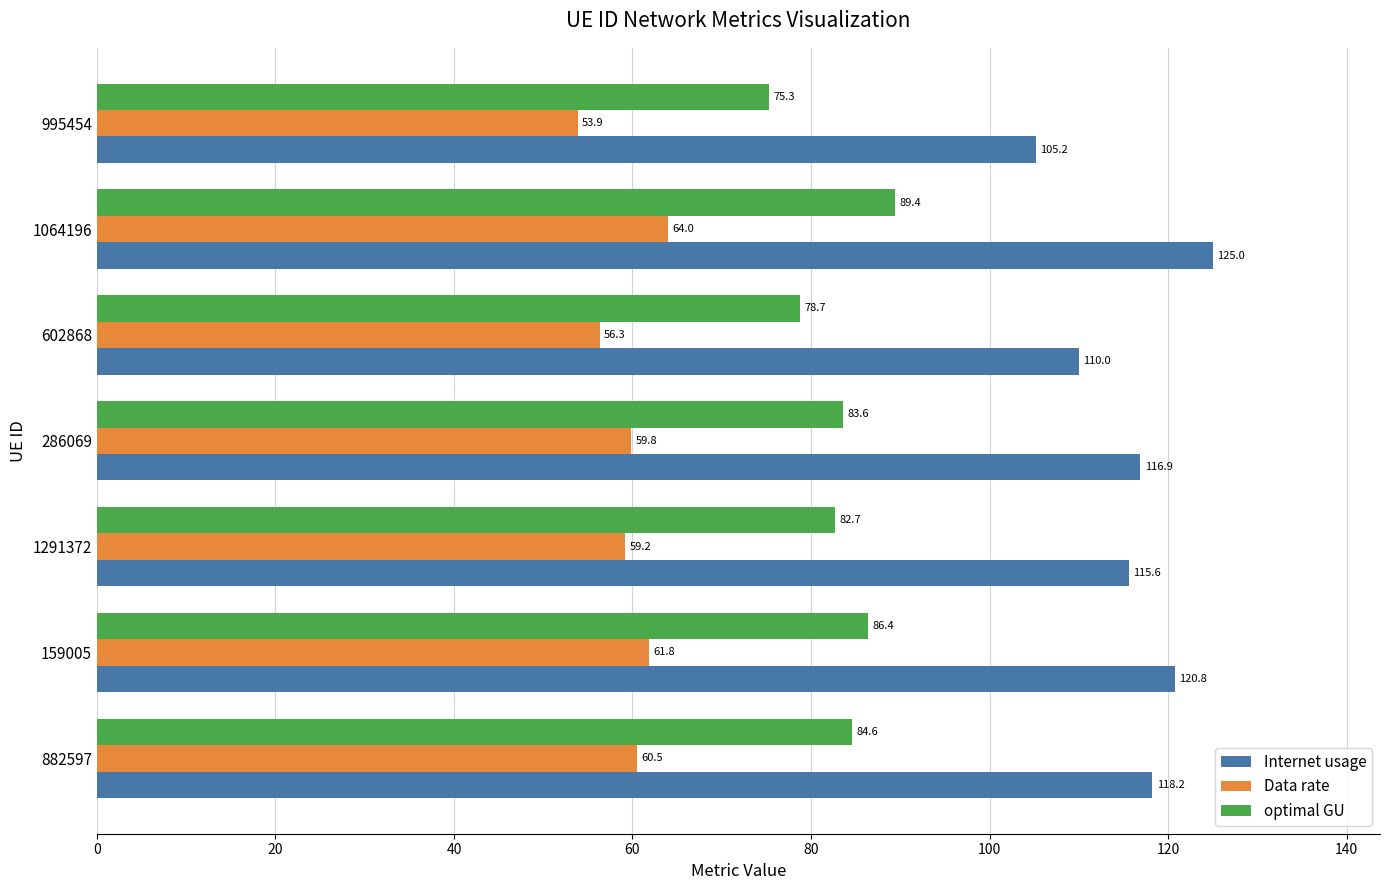

What is the total value across all series at 995454?

234.4